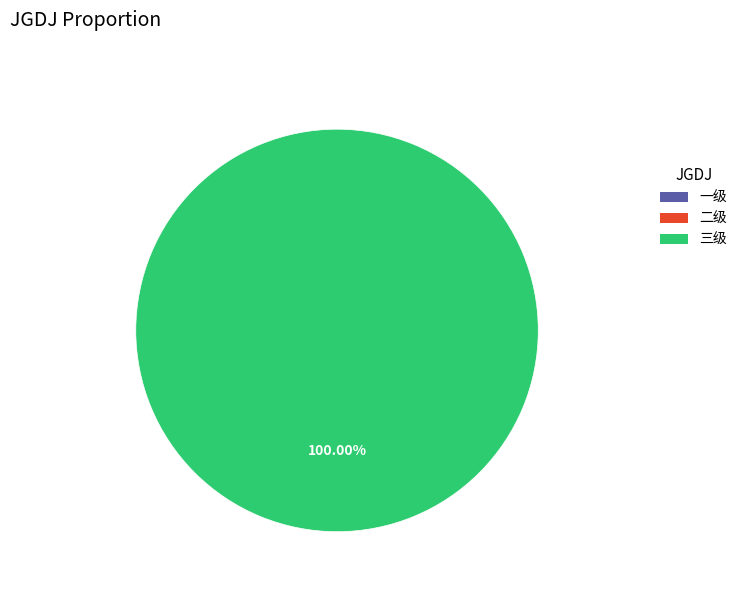

Rank the categories by value from highest to lowest.

三级, 一级, 二级